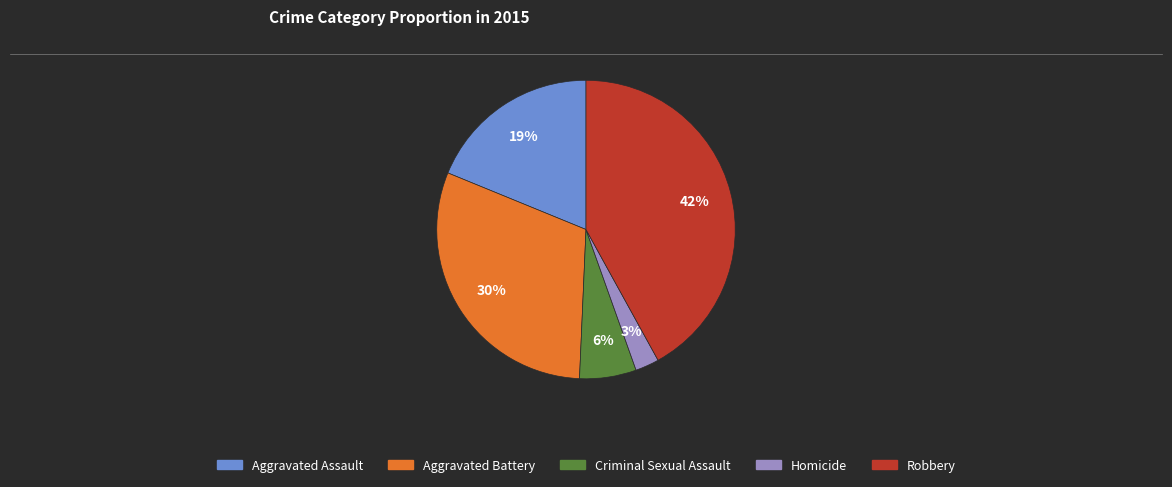

To the nearest percent, what is the difference between the Robbery and Aggravated Assault slice percentages?

23%